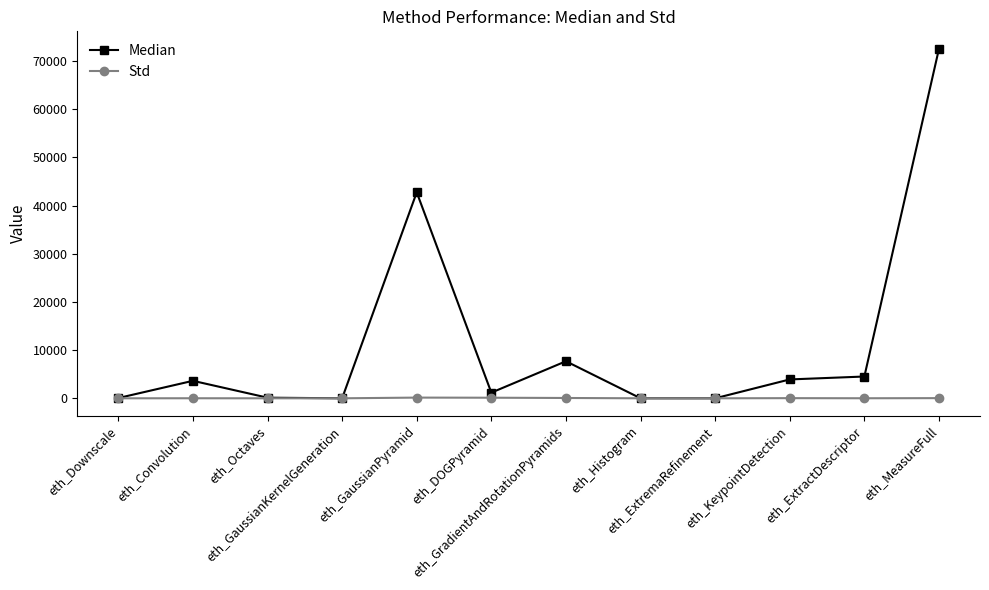

Which series has the widest spread of values?

Median